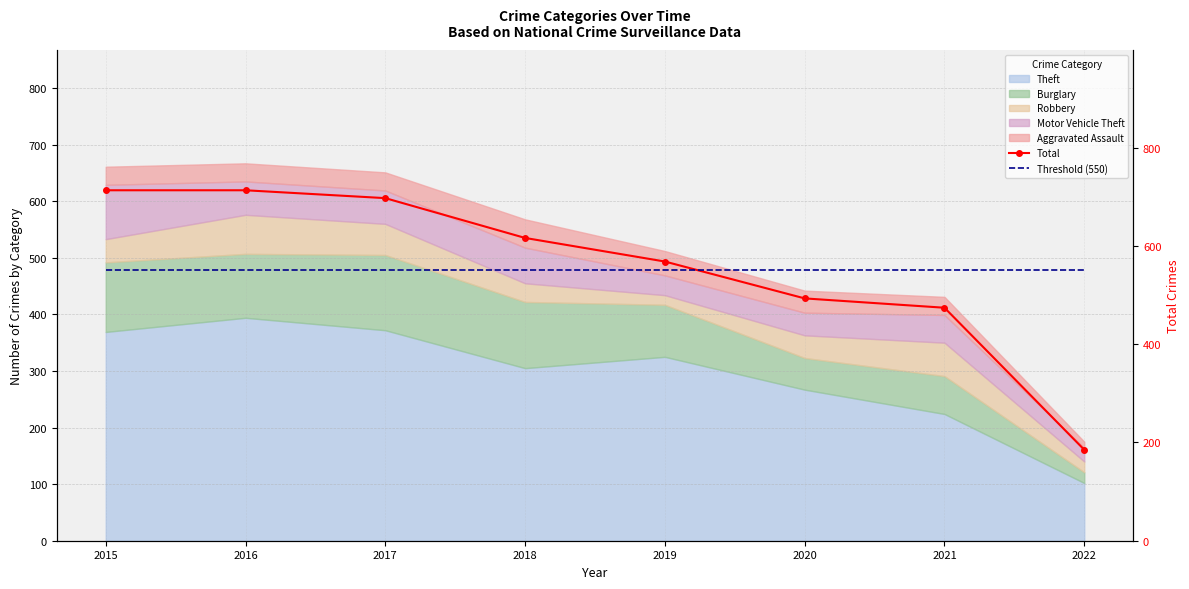

The Total series shows 568 at 2019. True or false?

True